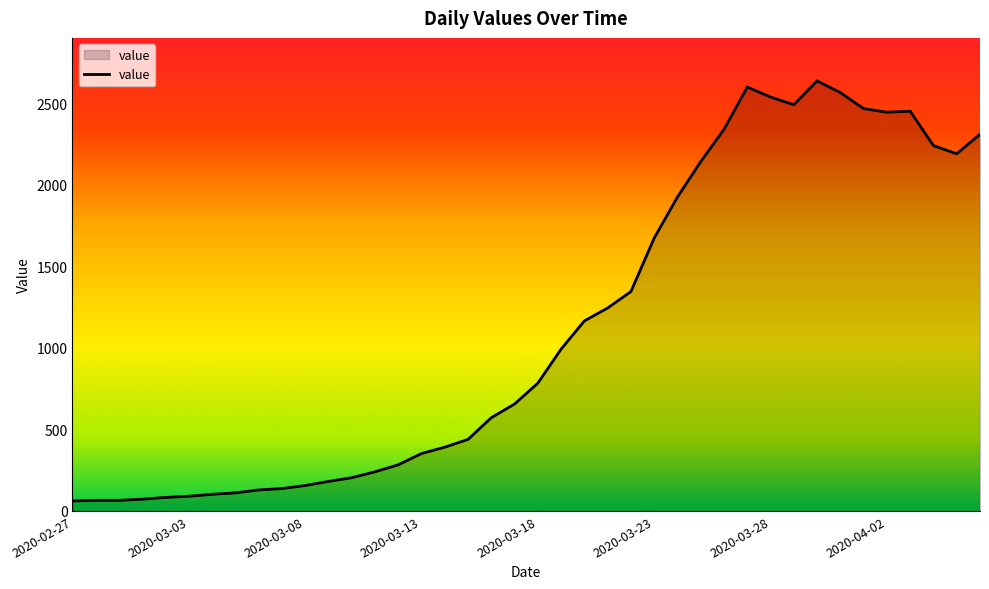

What is the difference between the maximum and minimum values?

2577